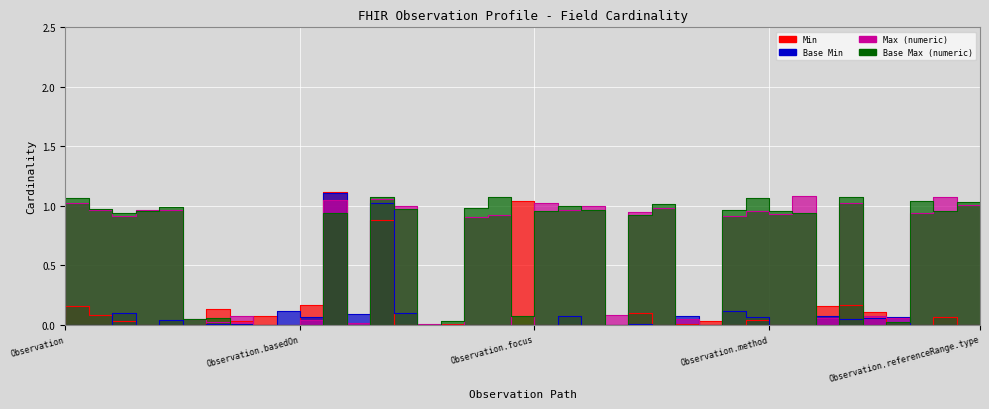

True or false: Max (numeric) has more than 1 points higher than both neighbors.

True